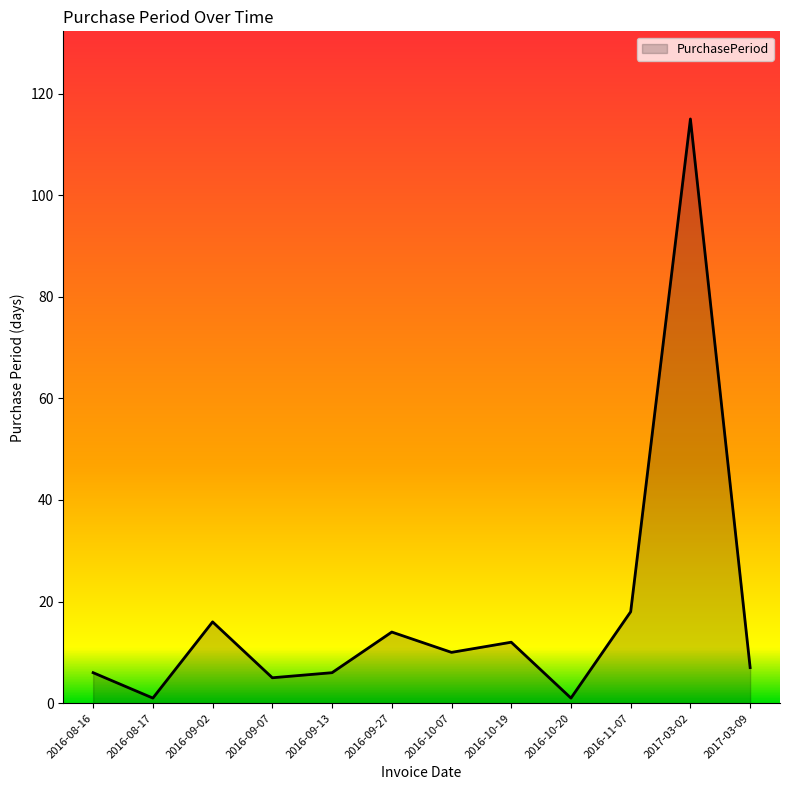

Is it true that the value at 2017-03-02 is 115?

True